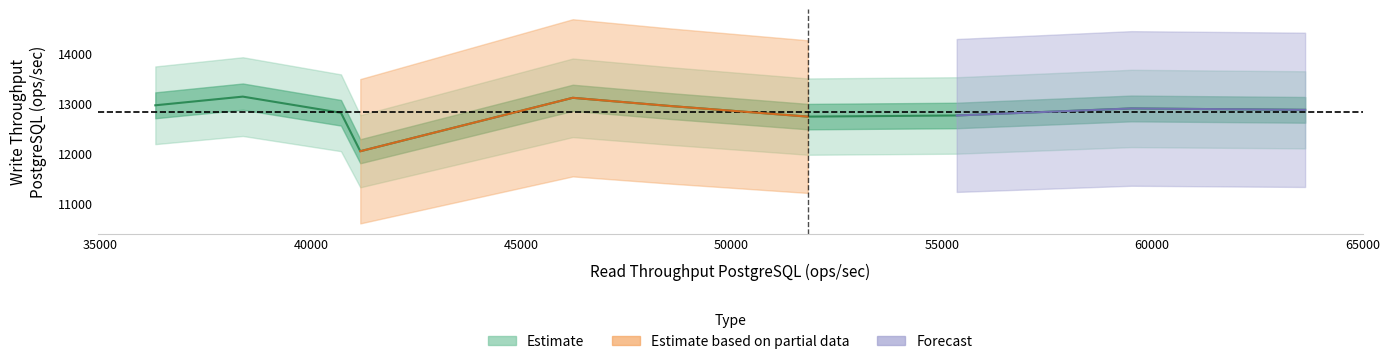

How many values exceed 12891?

5